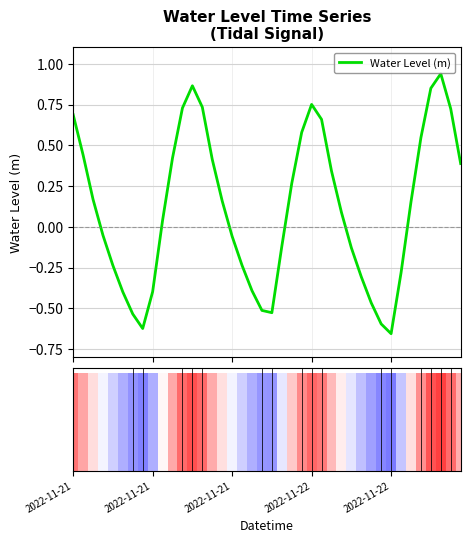

Reading left to right, list all the values displayed in this chart.

0.7	0.4	0.2	-0.1	-0.2	-0.4	-0.5	-0.6	-0.4	0.0	0.4	0.7	0.9	0.7	0.4	0.2	-0.1	-0.2	-0.4	-0.5	-0.5	-0.1	0.3	0.6	0.8	0.7	0.3	0.1	-0.1	-0.3	-0.5	-0.6	-0.7	-0.3	0.2	0.5	0.8	0.9	0.7	0.4